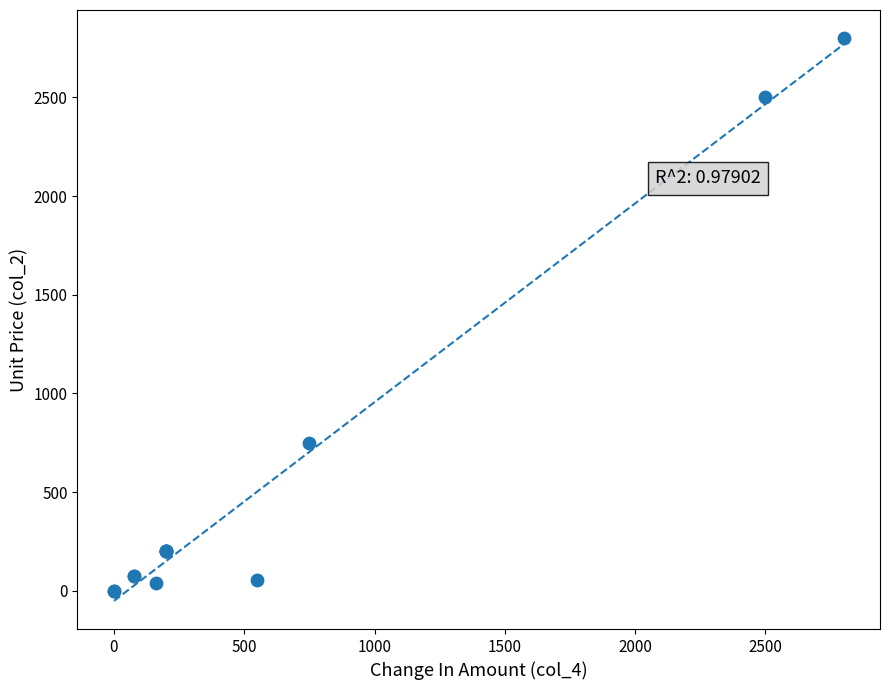

What Y value in the scatter plot is closest to 1400?

750